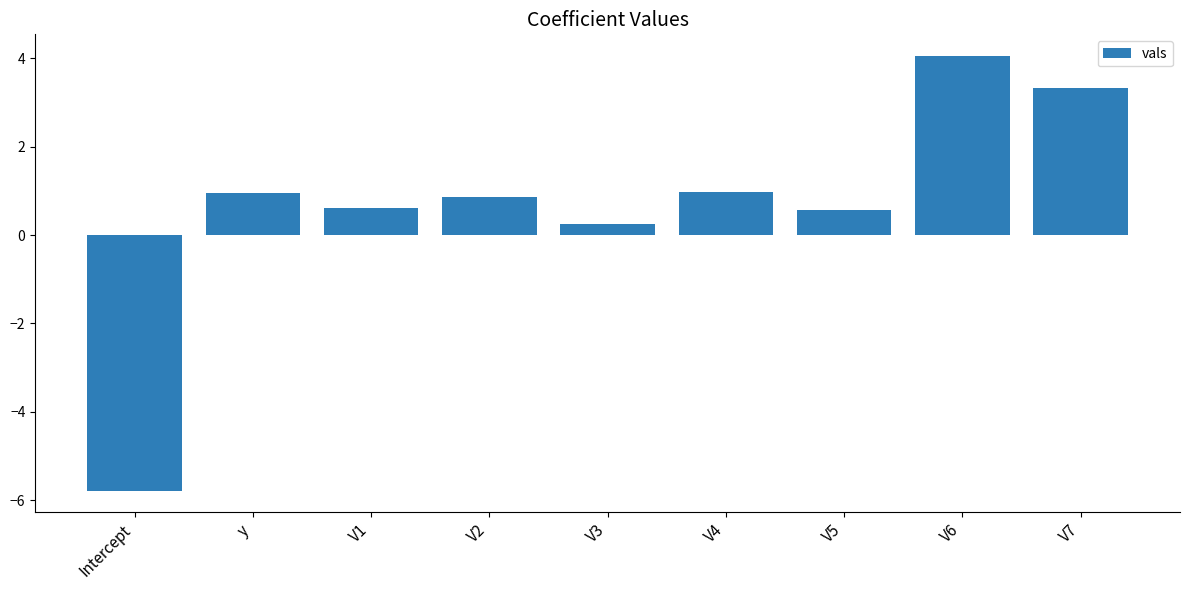

What is the maximum value shown in the chart?

4.1